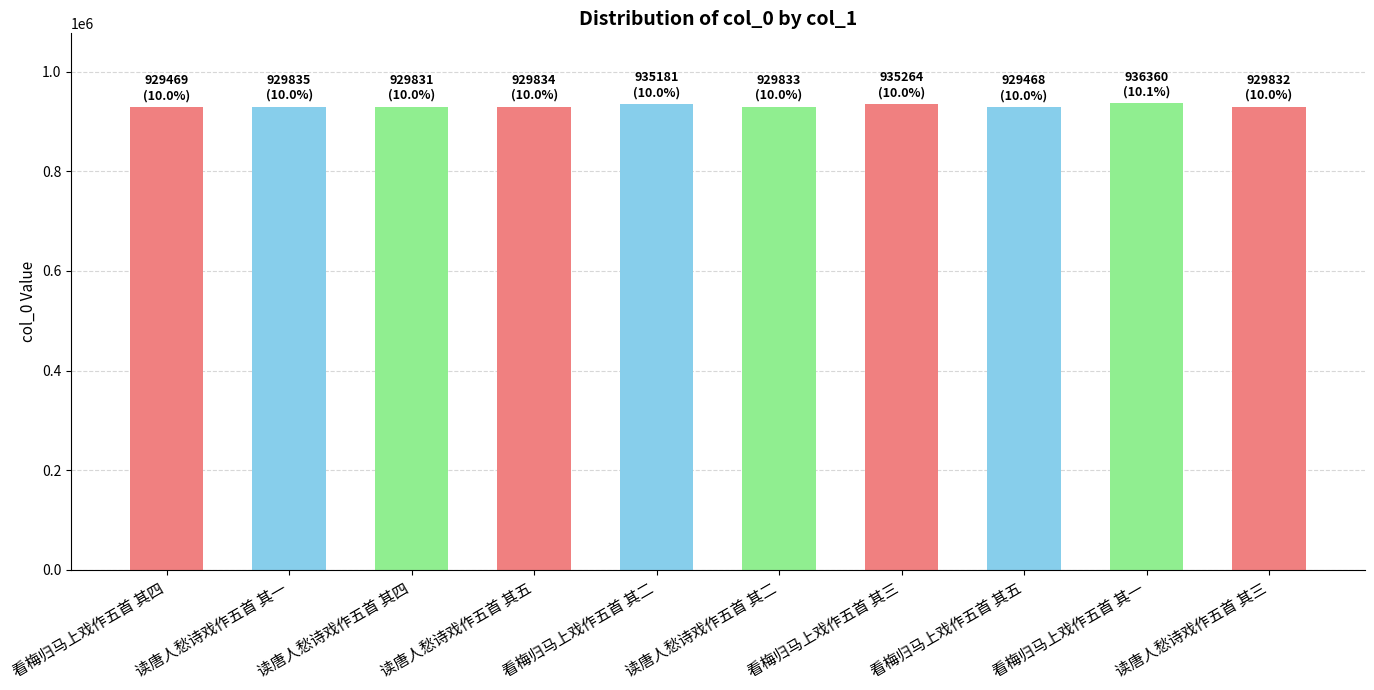

Approximately how many times larger is the value at 看梅归马上戏作五首 其三 compared to 看梅归马上戏作五首 其二?

1.0